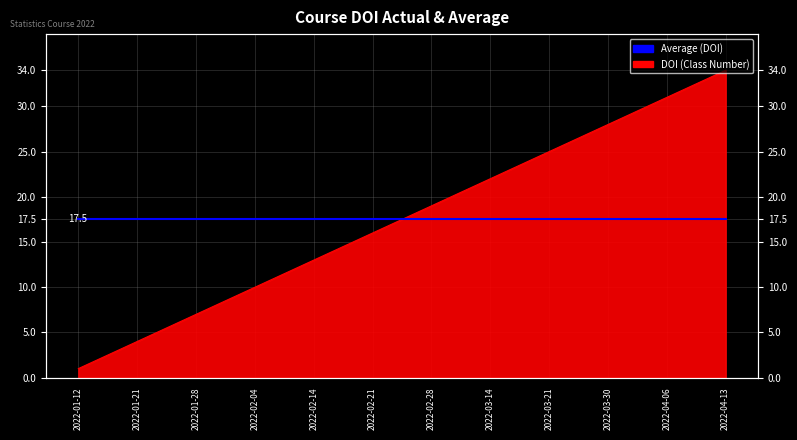

What is the difference between the maximum and minimum values?

33